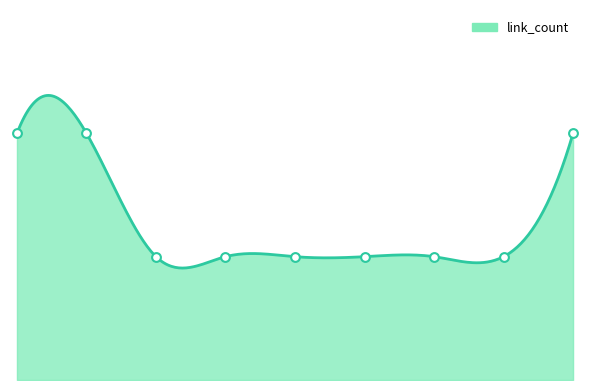

What is the change in value from 1 to 5?

-1